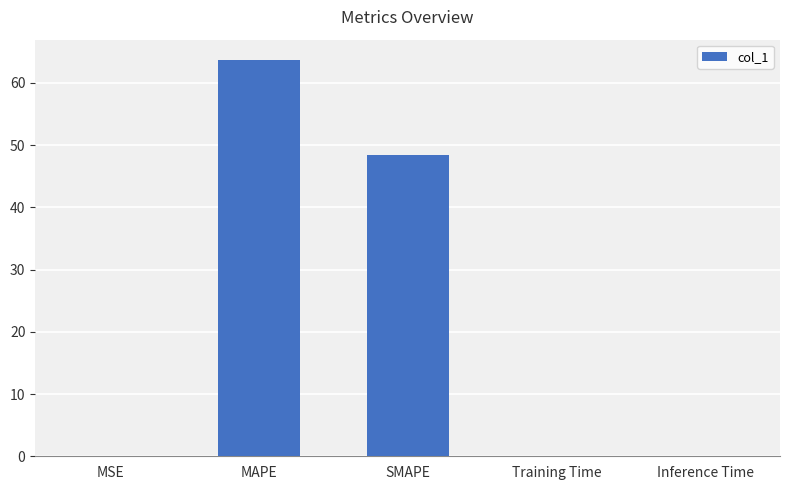

Are the bars horizontal?

No